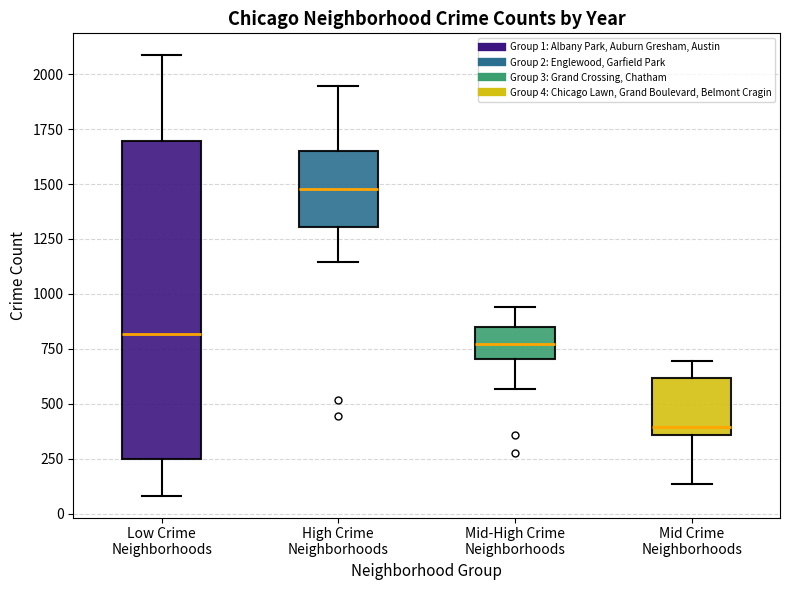

Where is the lower edge of the box for Mid Crime Neighborhoods on the y-axis? The values are not printed on the chart, so give them approximately, as read against the axis.

350